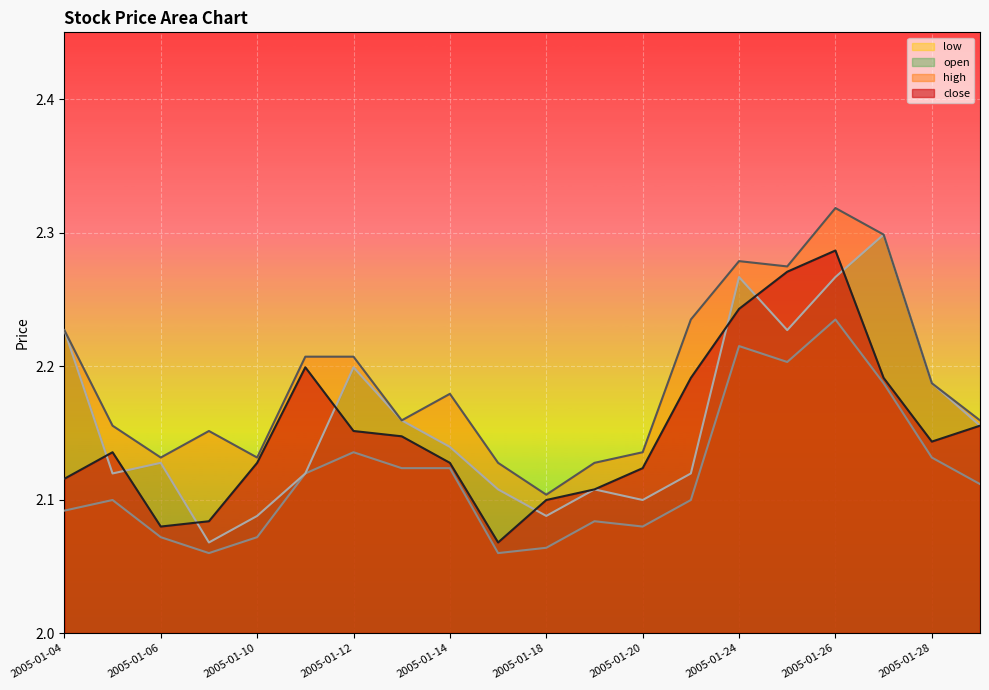

At 2005-01-04, list the series in order from smallest to largest.

low, close, high, open